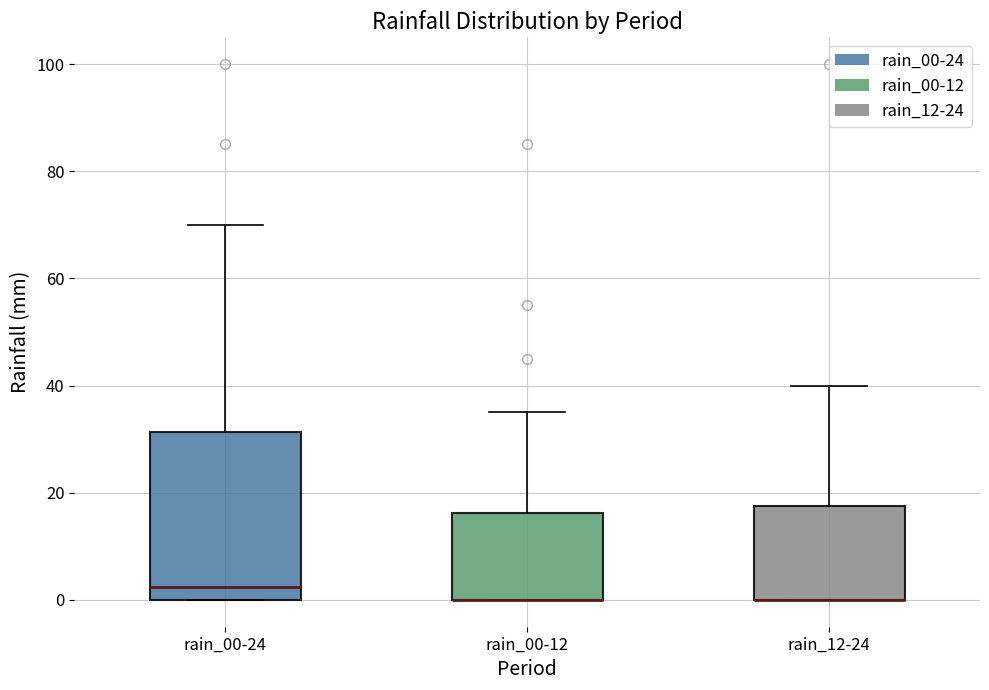

Which box is the tallest, from its lower edge to its upper edge?

rain_00-24